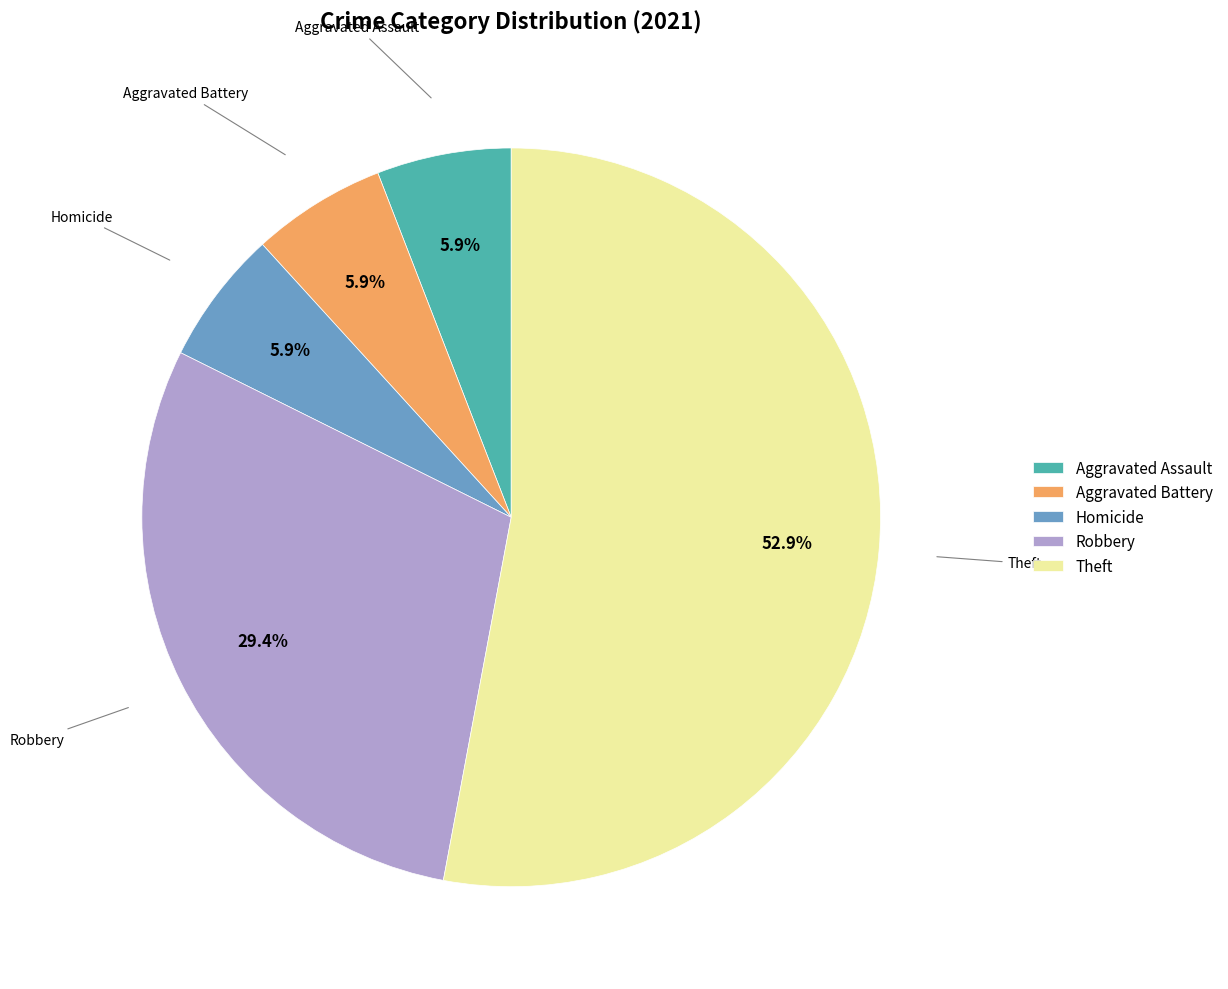

Is there any slice that represents more than half of the pie?

Yes